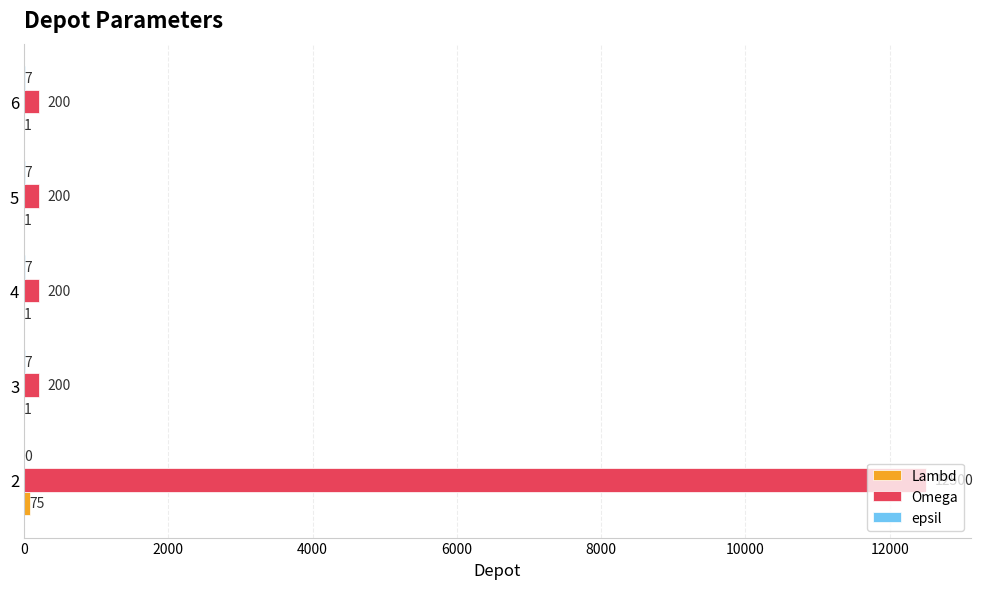

What is the total value across all series at 6?

208